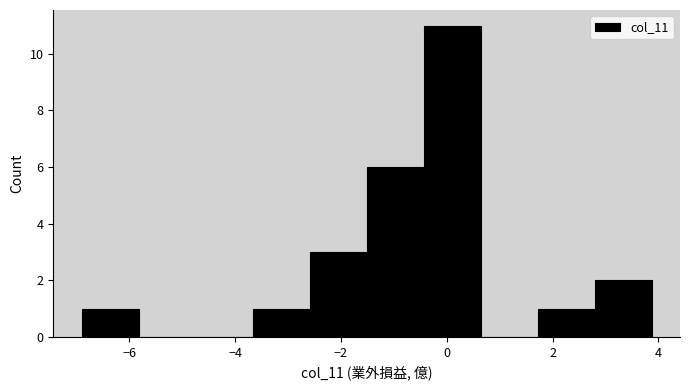

What is the height of the bar covering -1.6 to -0.4 on the x-axis? Neither the bar edges nor the heights are printed on the chart, so give them approximately, as read against the axes.

6